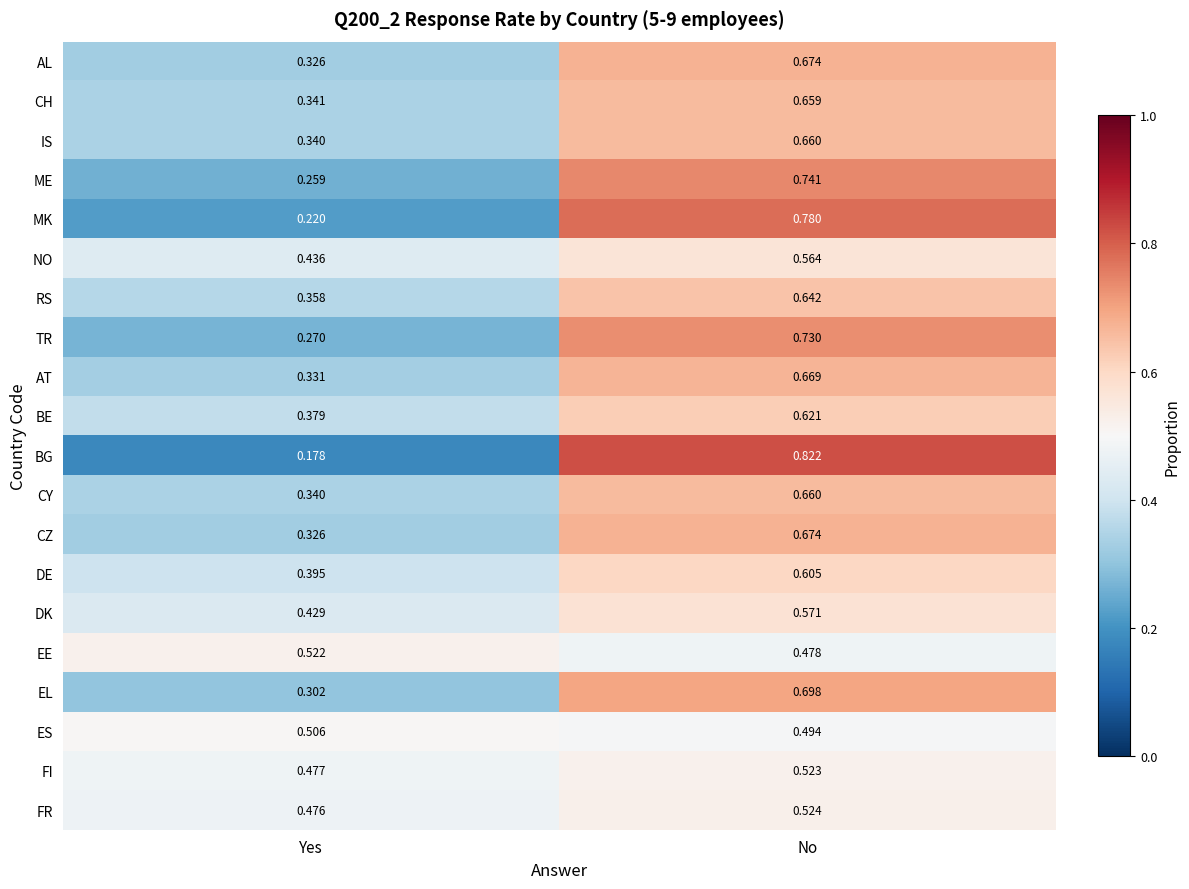

At which label is RS closest to 0?

Yes